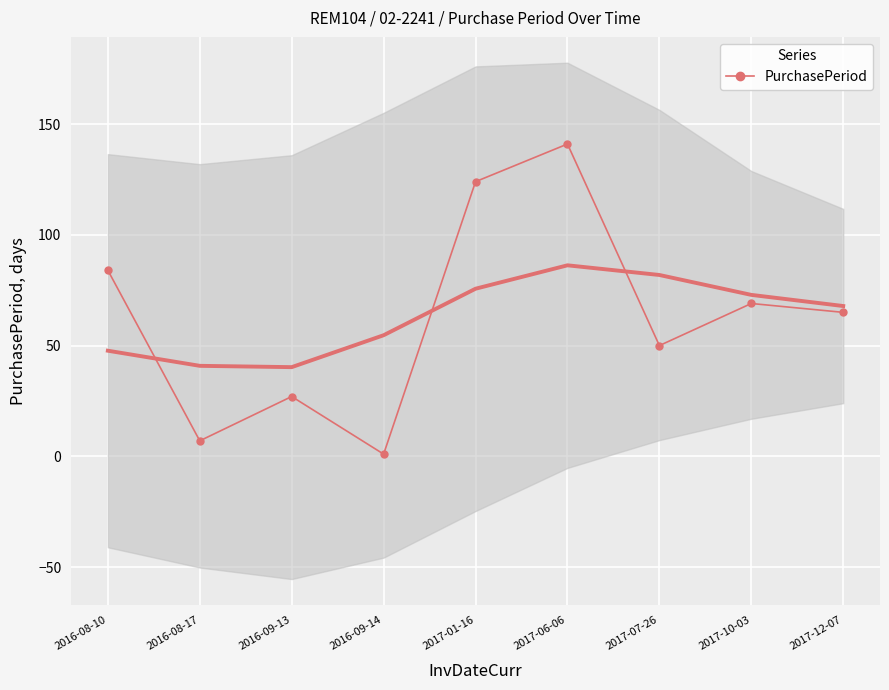

What is the sum of all values?

568